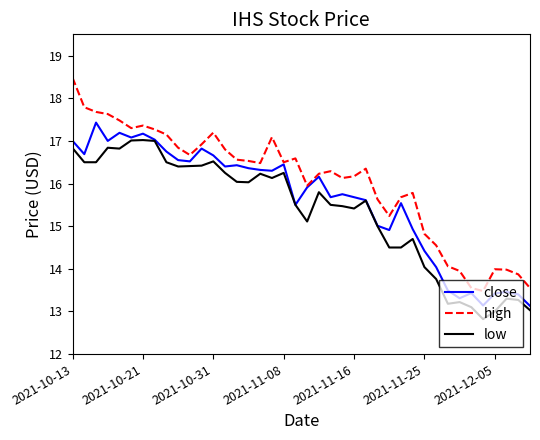

What is the smallest value displayed?

12.8